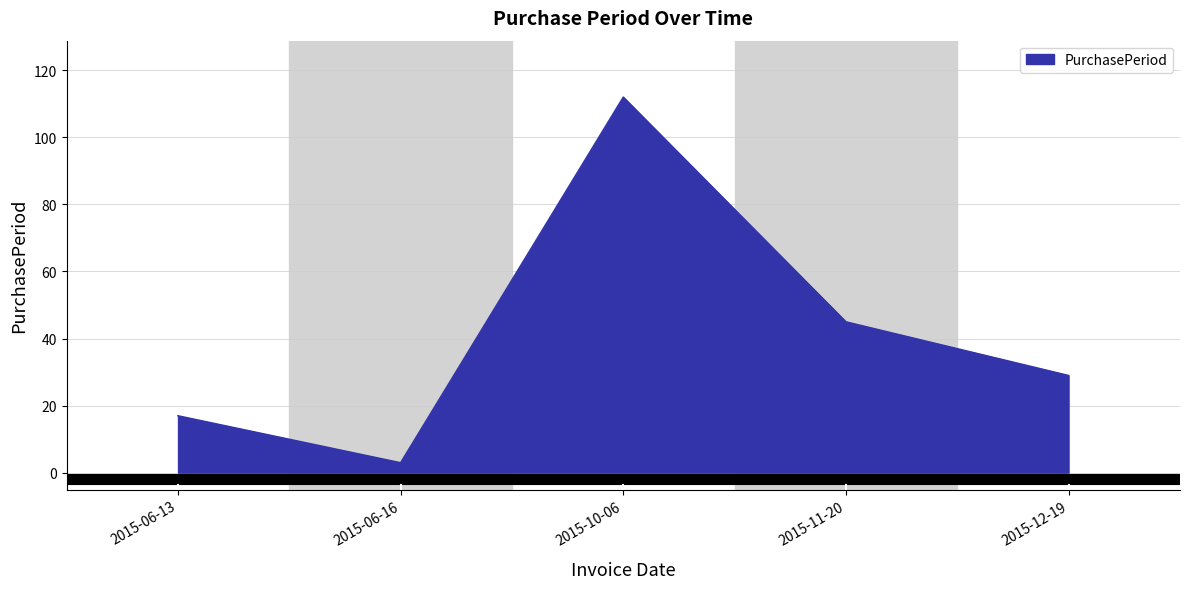

Which has a higher value, 2015-06-16 or 2015-06-13?

2015-06-13